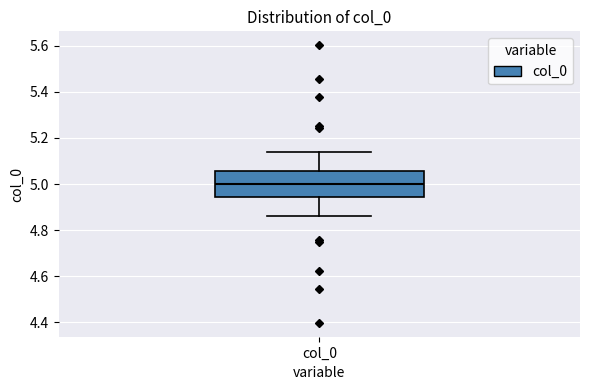

Transcribe this box plot: give where the median line is, the range the box spans, and where the two whiskers end, as read against the y-axis. The values are not printed on the chart, so give them approximately, as read against the axis.

median 5.00, box 4.94 to 5.06, whiskers 4.86 to 5.14